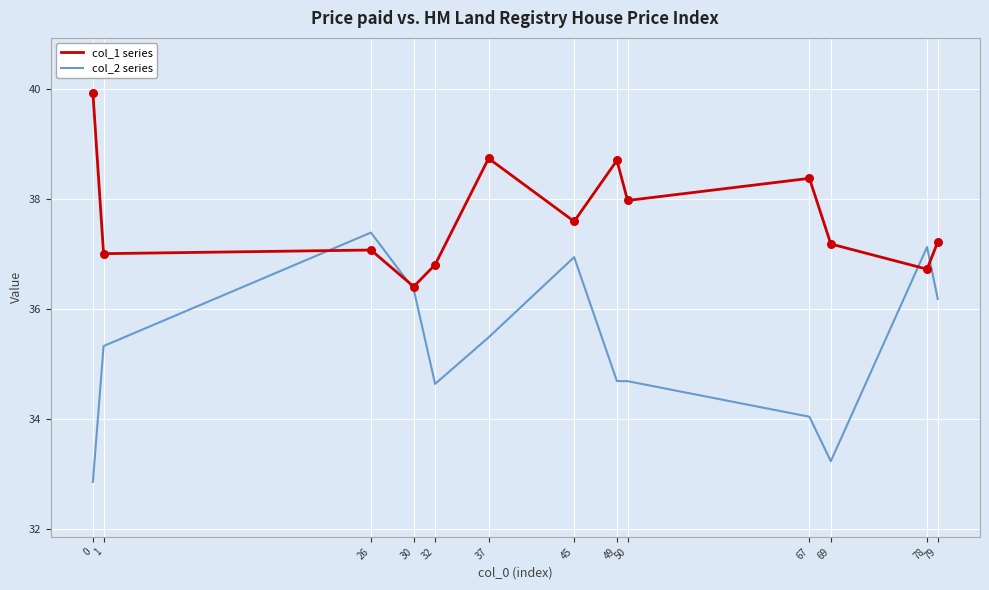

Is the value of col_2 series at 79 greater than the value of col_1 series at 37?

No